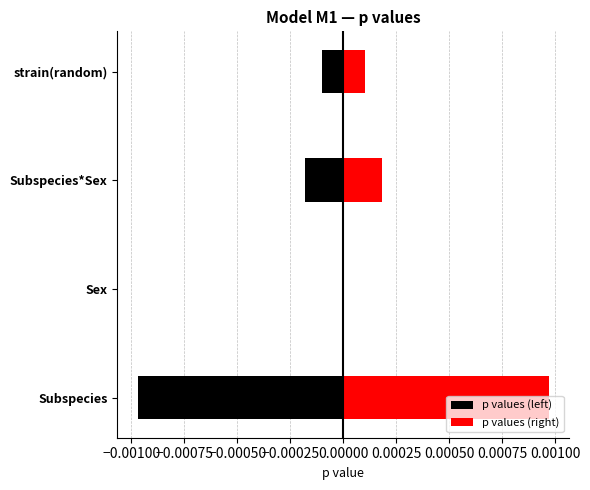

How many bars are there in total?

8